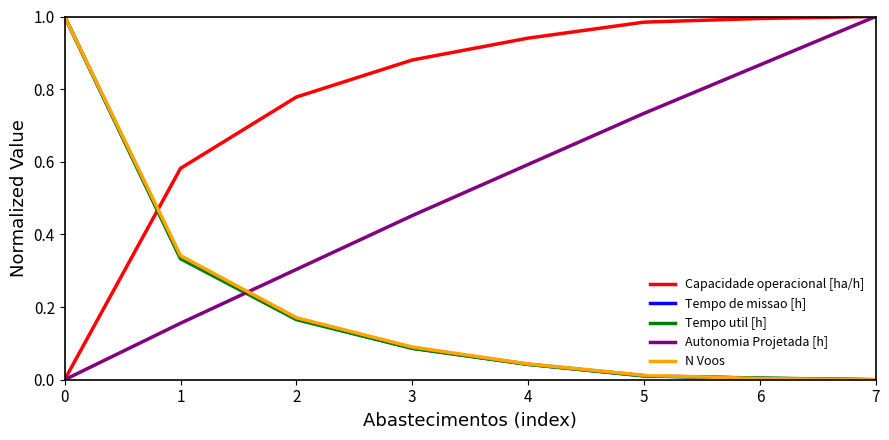

Which series changed the most between 1 and 6?

Autonomia Projetada [h]